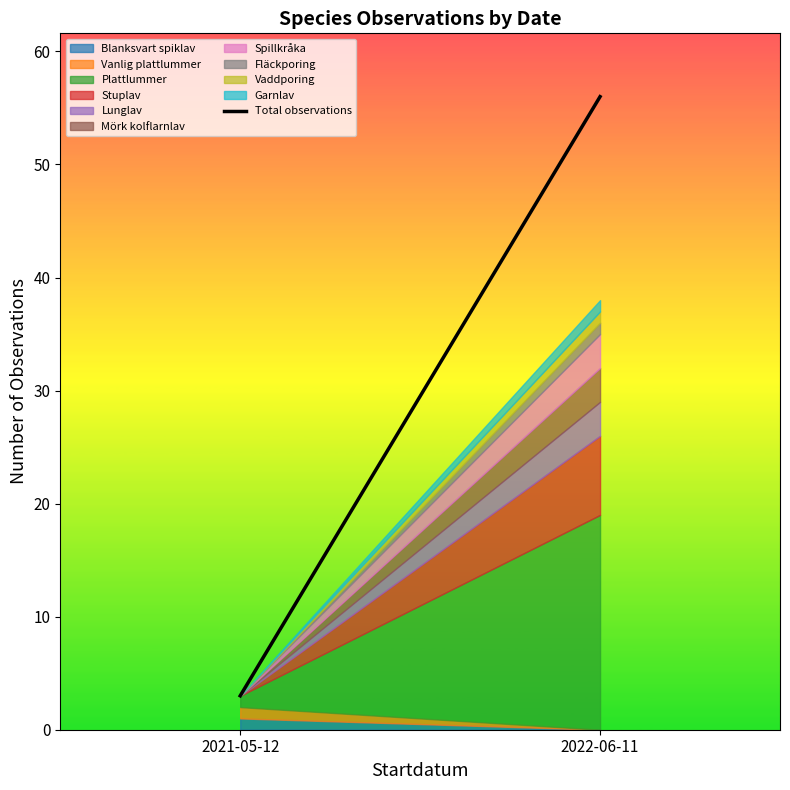

What is the smallest value displayed?

3